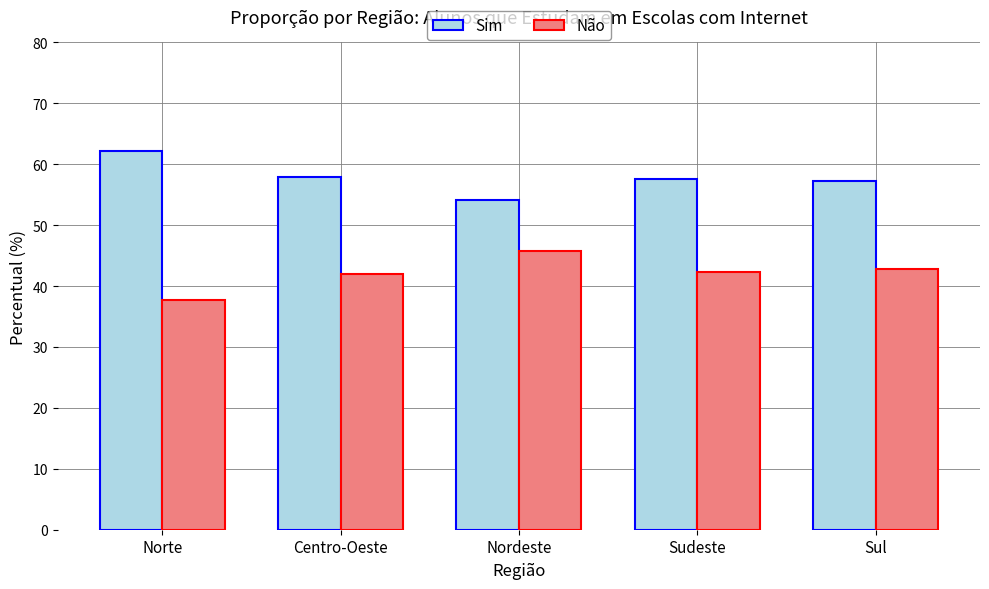

List the series in order of their overall mean, lowest first.

Não, Sim